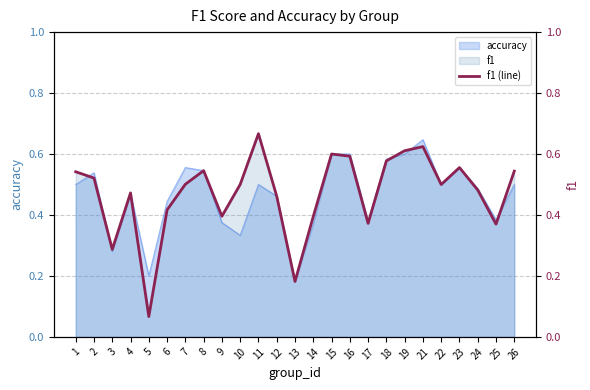

Does the chart display data point markers on the line(s)?

No